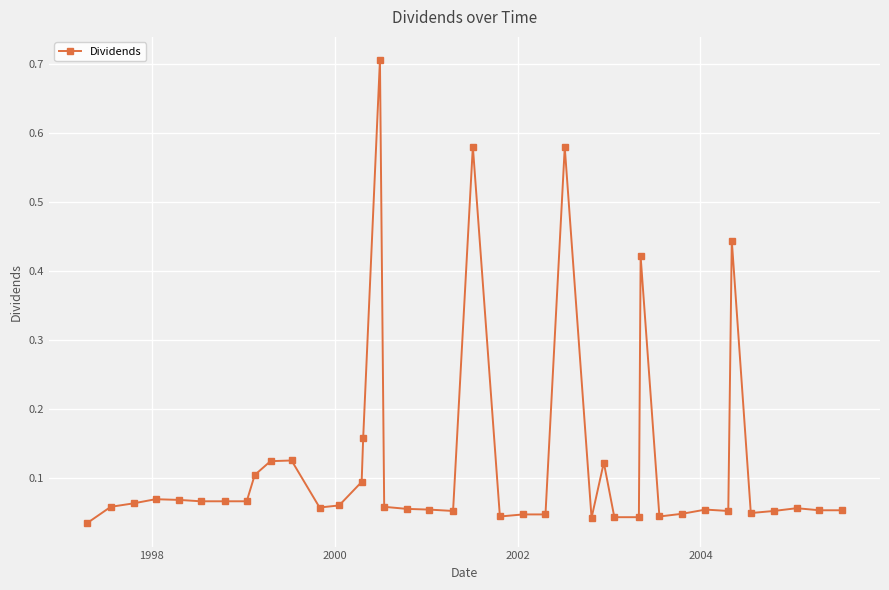

What is the maximum value shown in the chart?

0.7